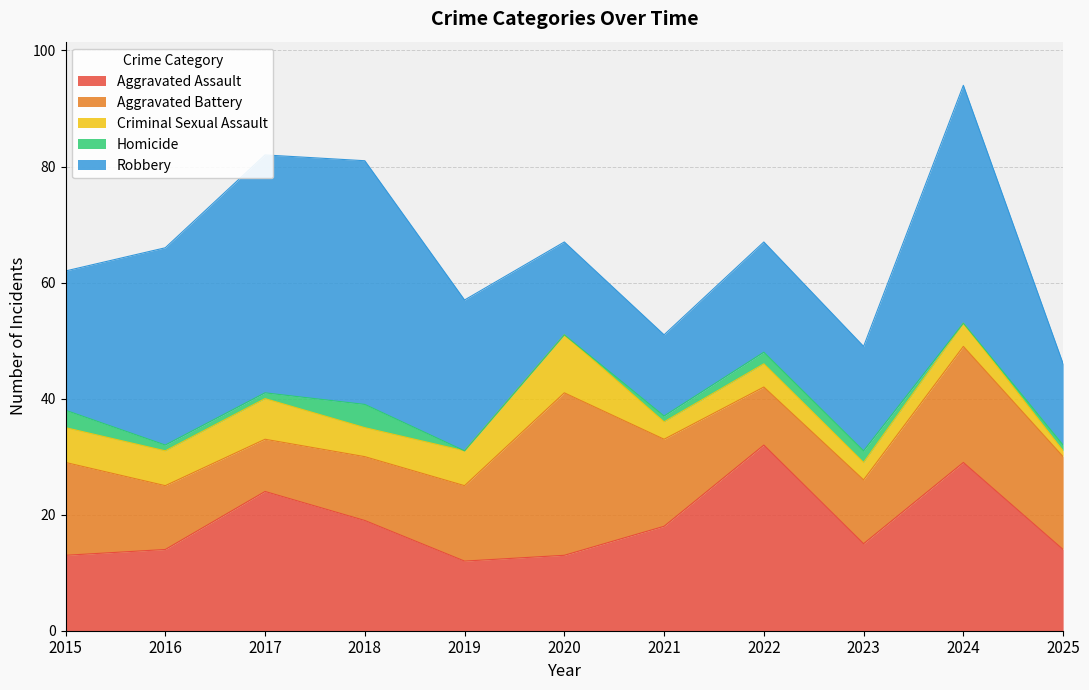

What is the total value across all series at 2020?

67